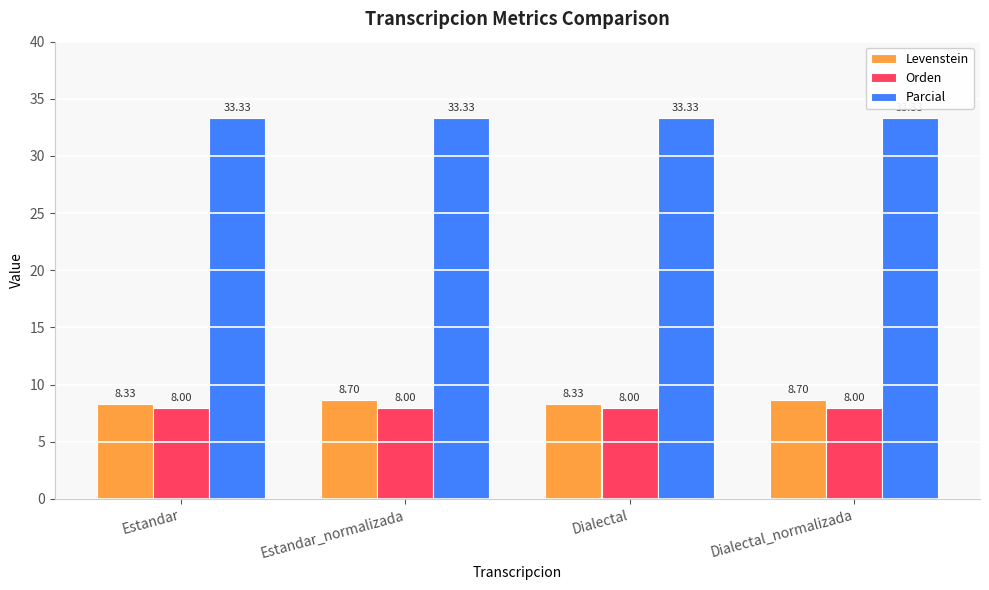

What is the label of the 3rd bar from the left?

Dialectal